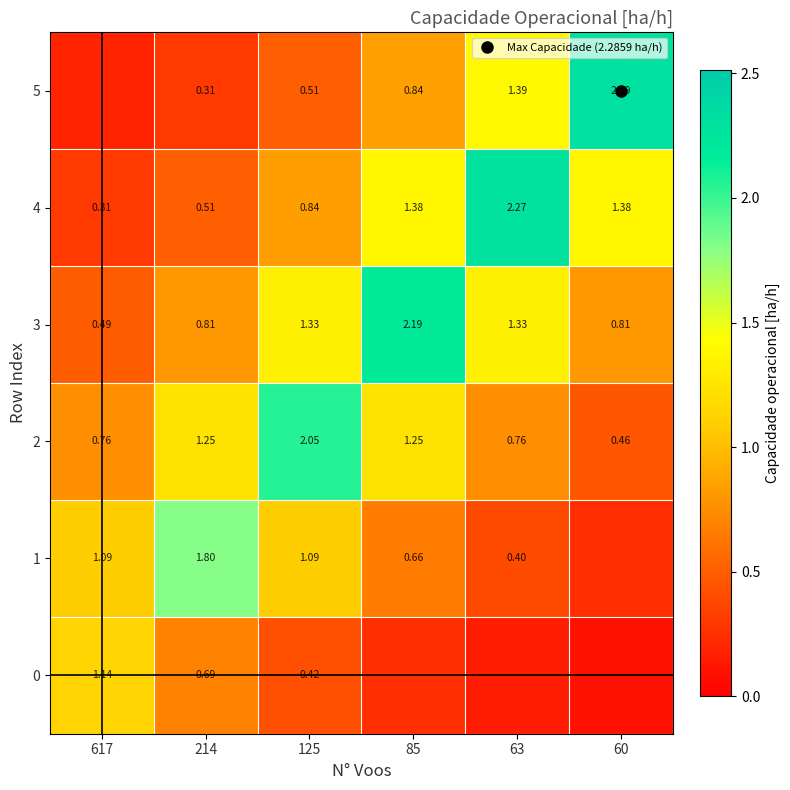

Rank the series at 85 from highest to lowest value.

3, 4, 2, 5, 1, 0